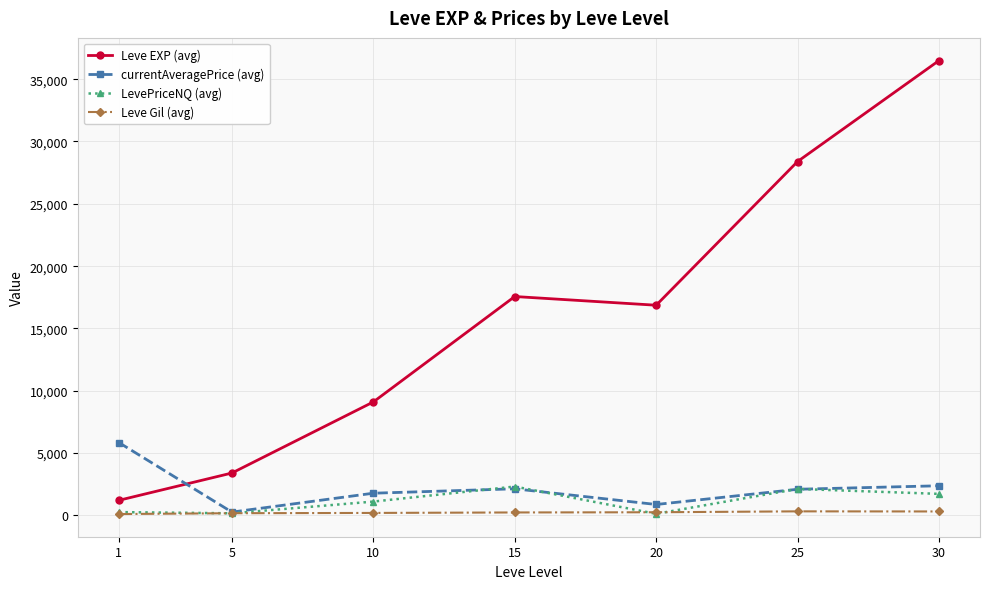

What is the average value of the currentAveragePrice (avg) series?

2201.3